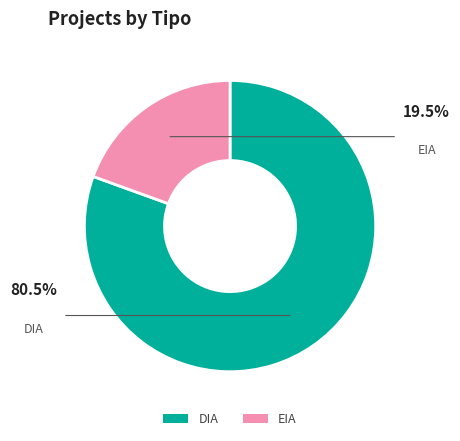

Which slice is the largest?

DIA